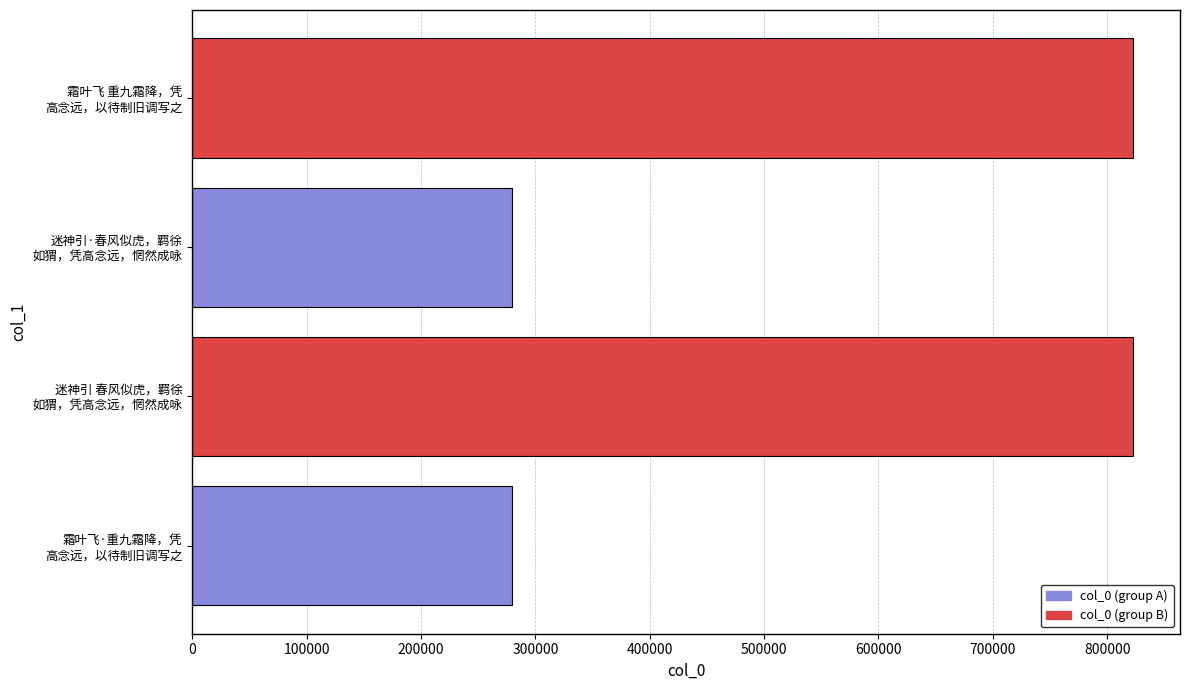

What is the minimum value shown in the chart?

279249